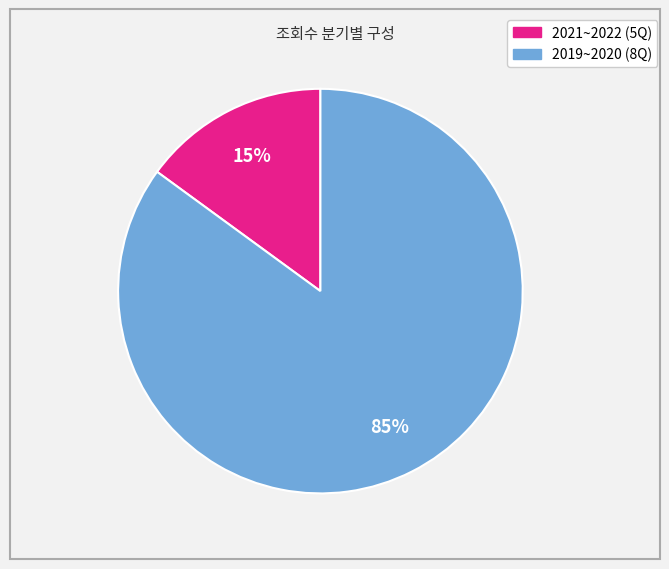

To the nearest percent, what is the average slice percentage?

50%